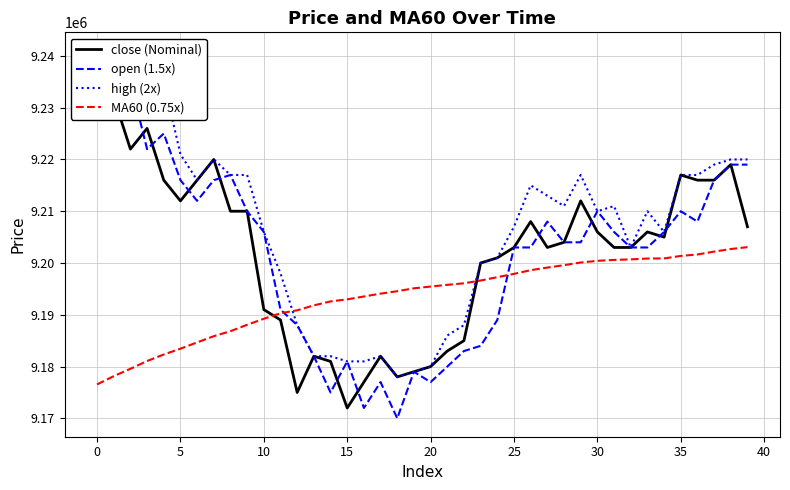

How many values in the MA60 (0.75x) series are below 9195450?

20